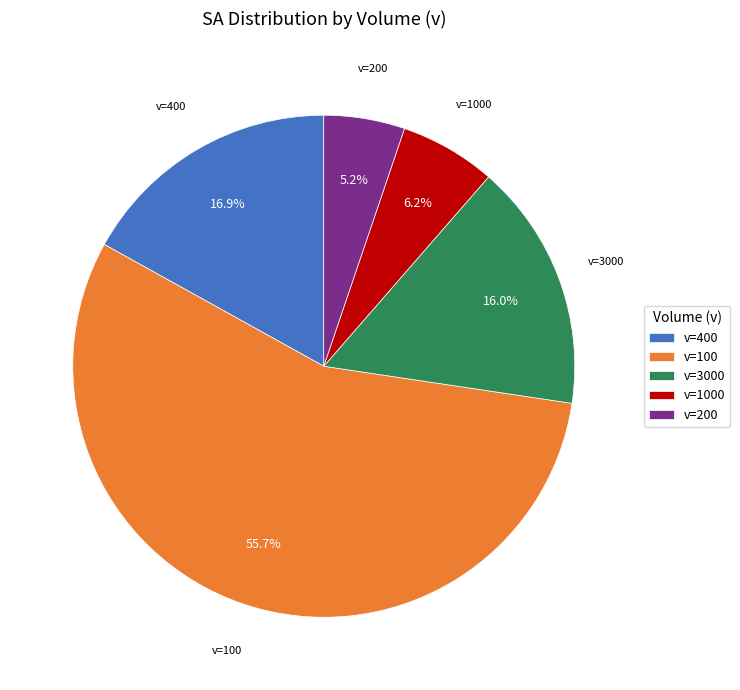

To the nearest percent, what is the average slice percentage?

20%